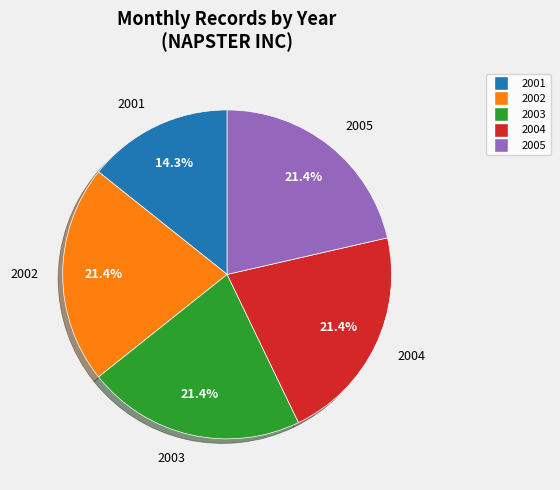

What percentage is NOT represented by 2005?

78.6%